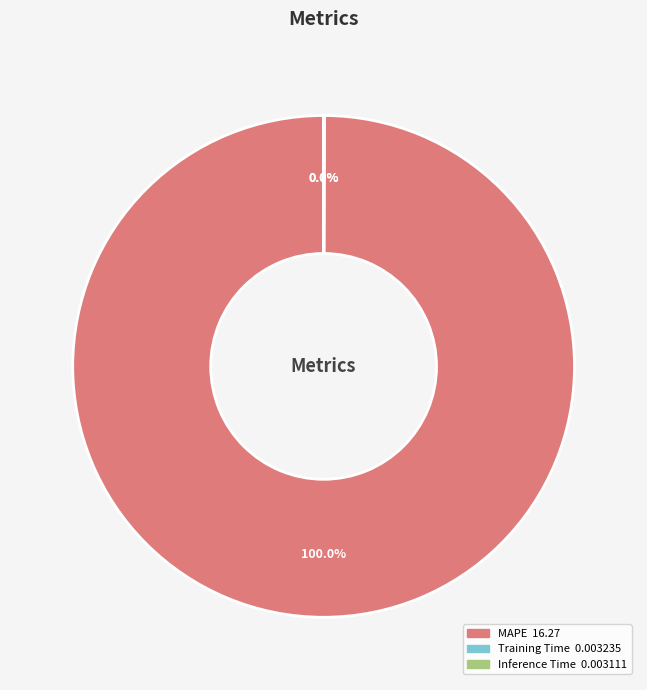

Which slice represents more than half of the pie?

MAPE